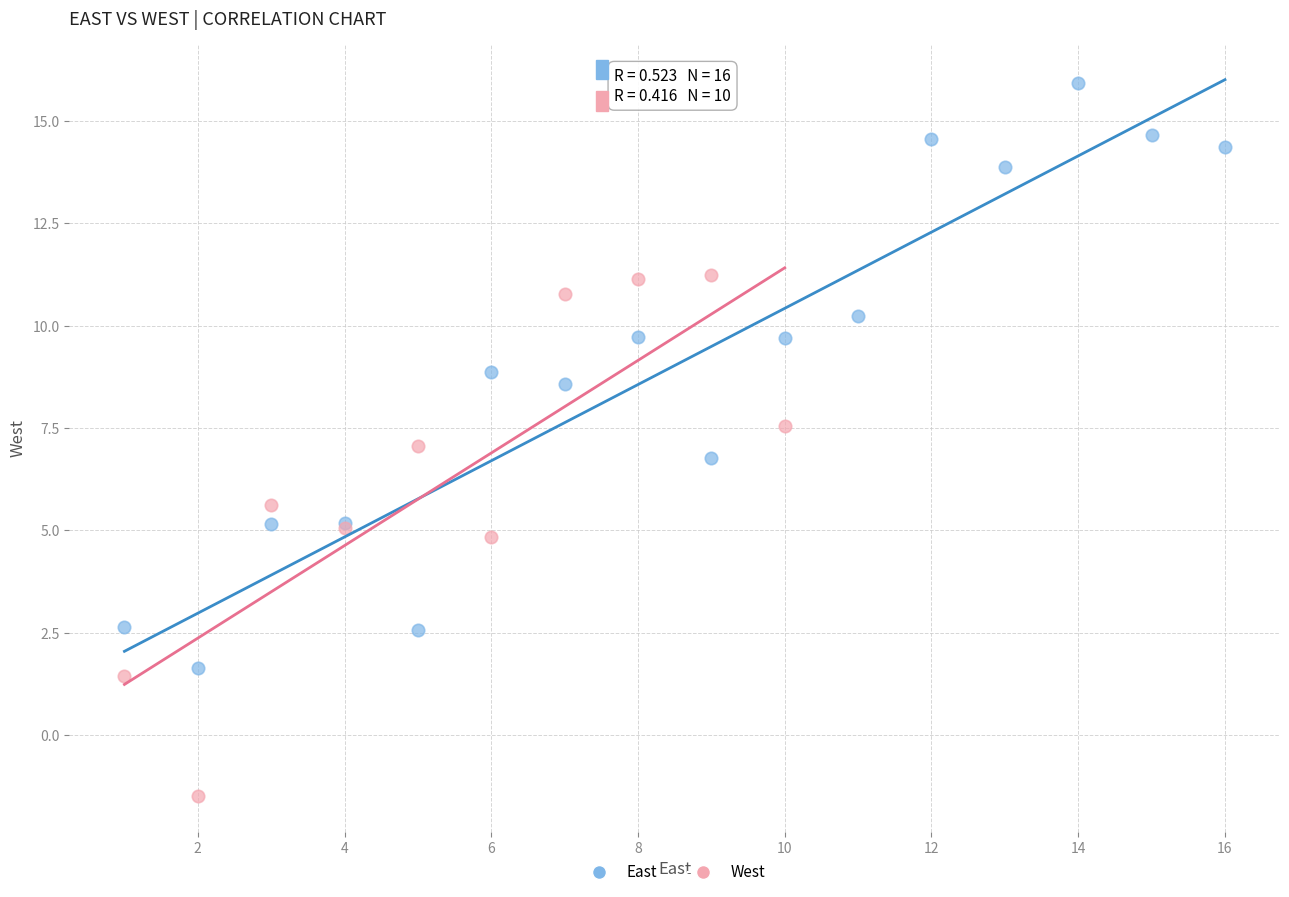

Which series contains the lowest Y value?

West